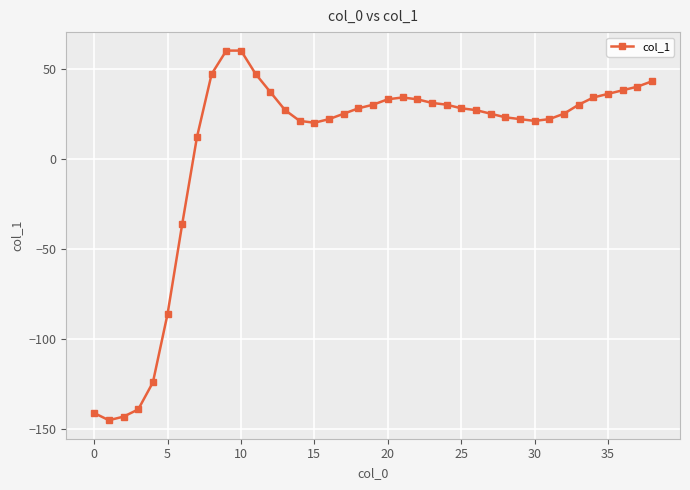

Reading left to right, transcribe all the data shown in this chart.

-141	-145	-143	-139	-124	-86	-36	12	47	60	60	47	37	27	21	20	22	25	28	30	33	34	33	31	30	28	27	25	23	22	21	22	25	30	34	36	38	40	43